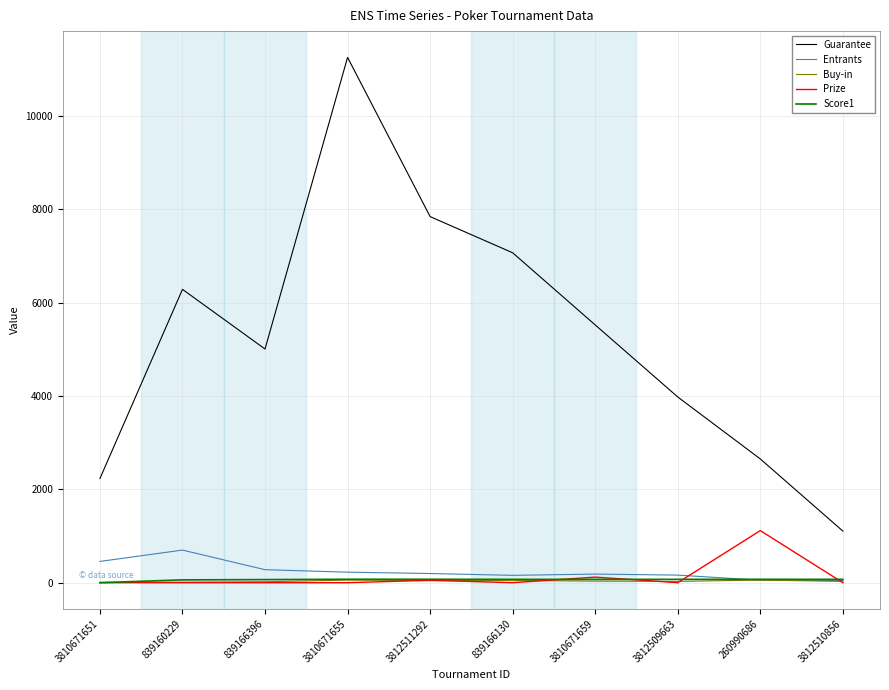

Is it true that Guarantee equals 2230.0 at 3810671651?

True